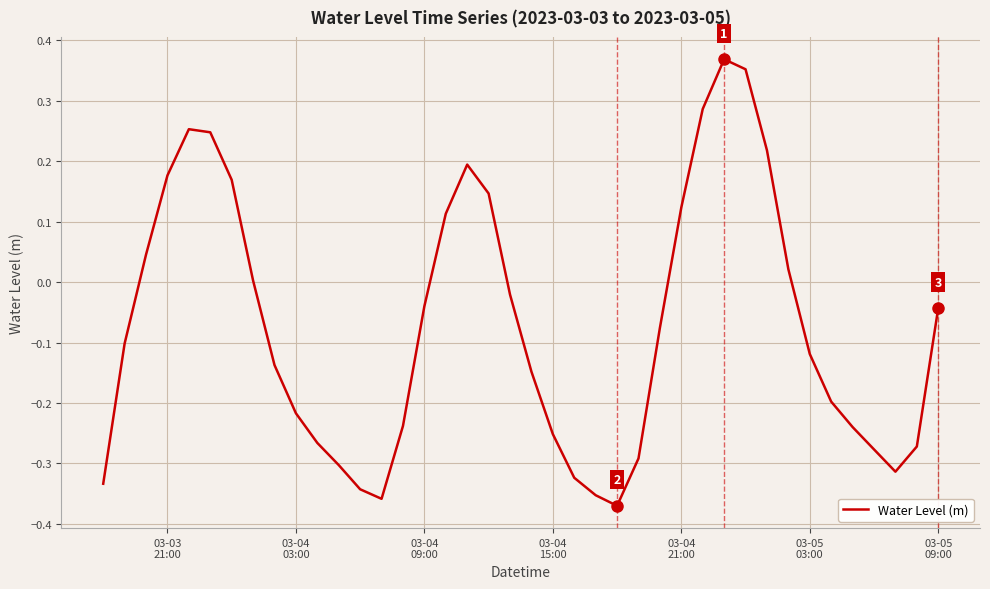

What is the difference between the maximum and minimum values?

0.7